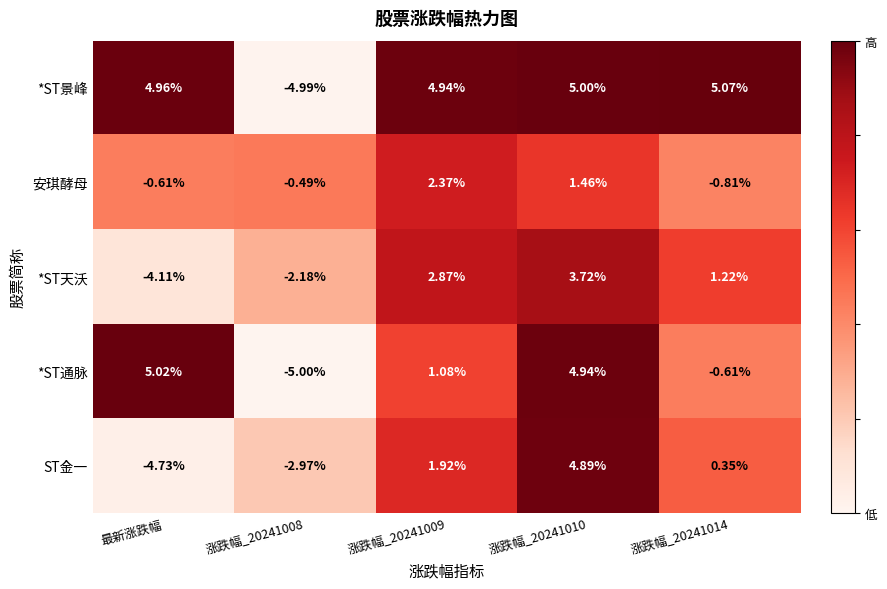

At 涨跌幅_20241008, list the series in order from largest to smallest.

安琪酵母, *ST天沃, ST金一, *ST景峰, *ST通脉